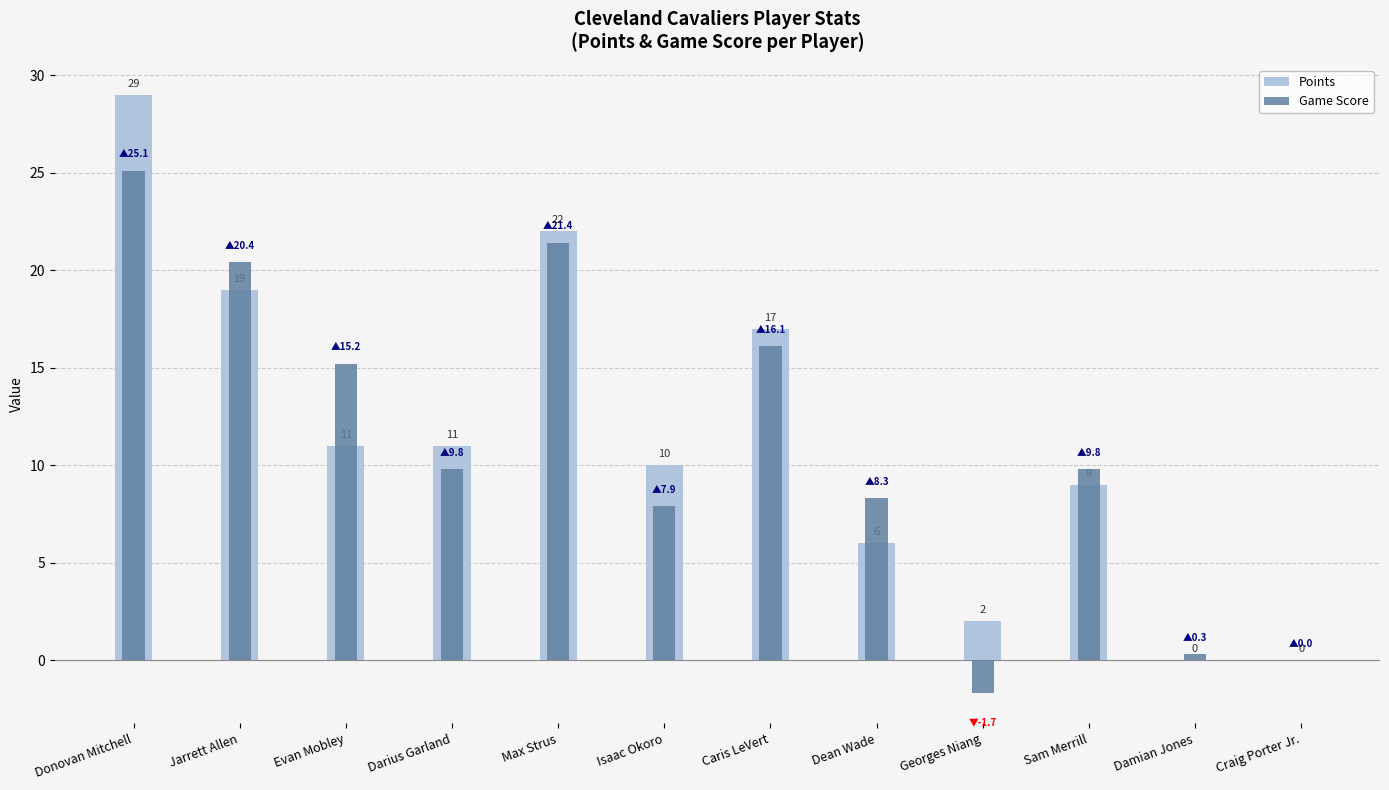

Which series has the widest spread of values?

Points